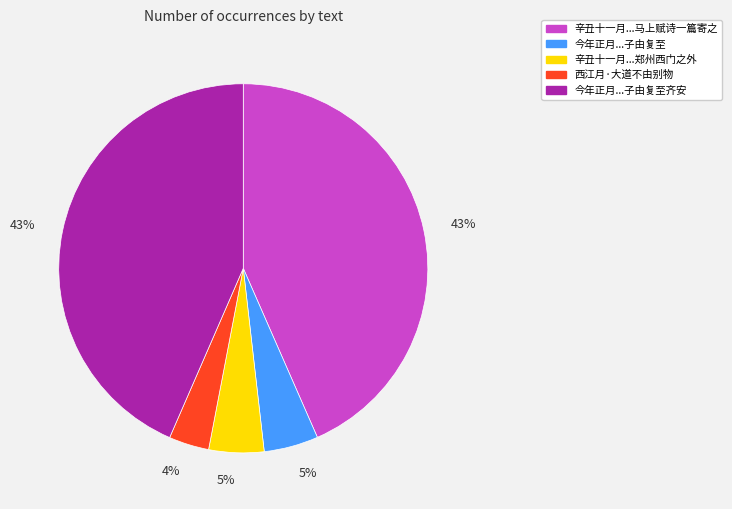

The 今年正月十四日与子由别于陈州五月子由复至 slice represents 5% of the pie. True or false?

True